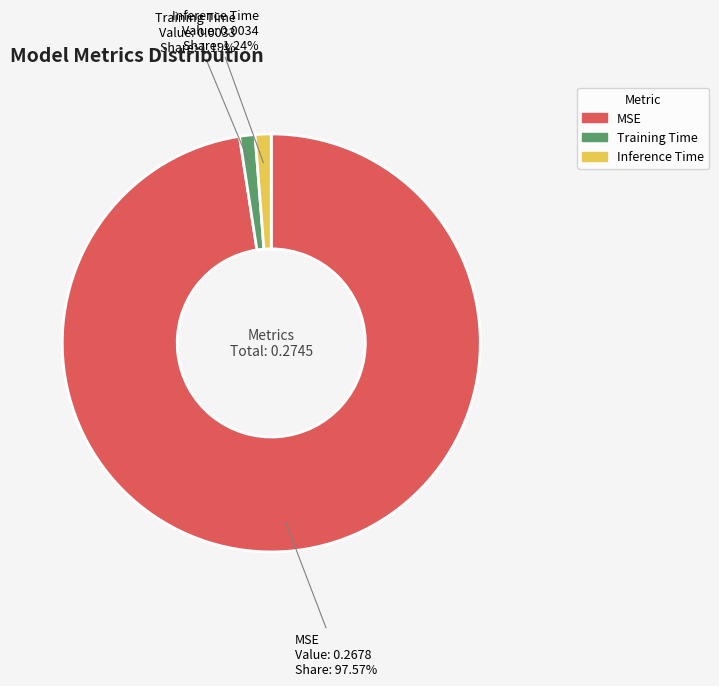

Is there any slice that represents more than half of the pie?

Yes